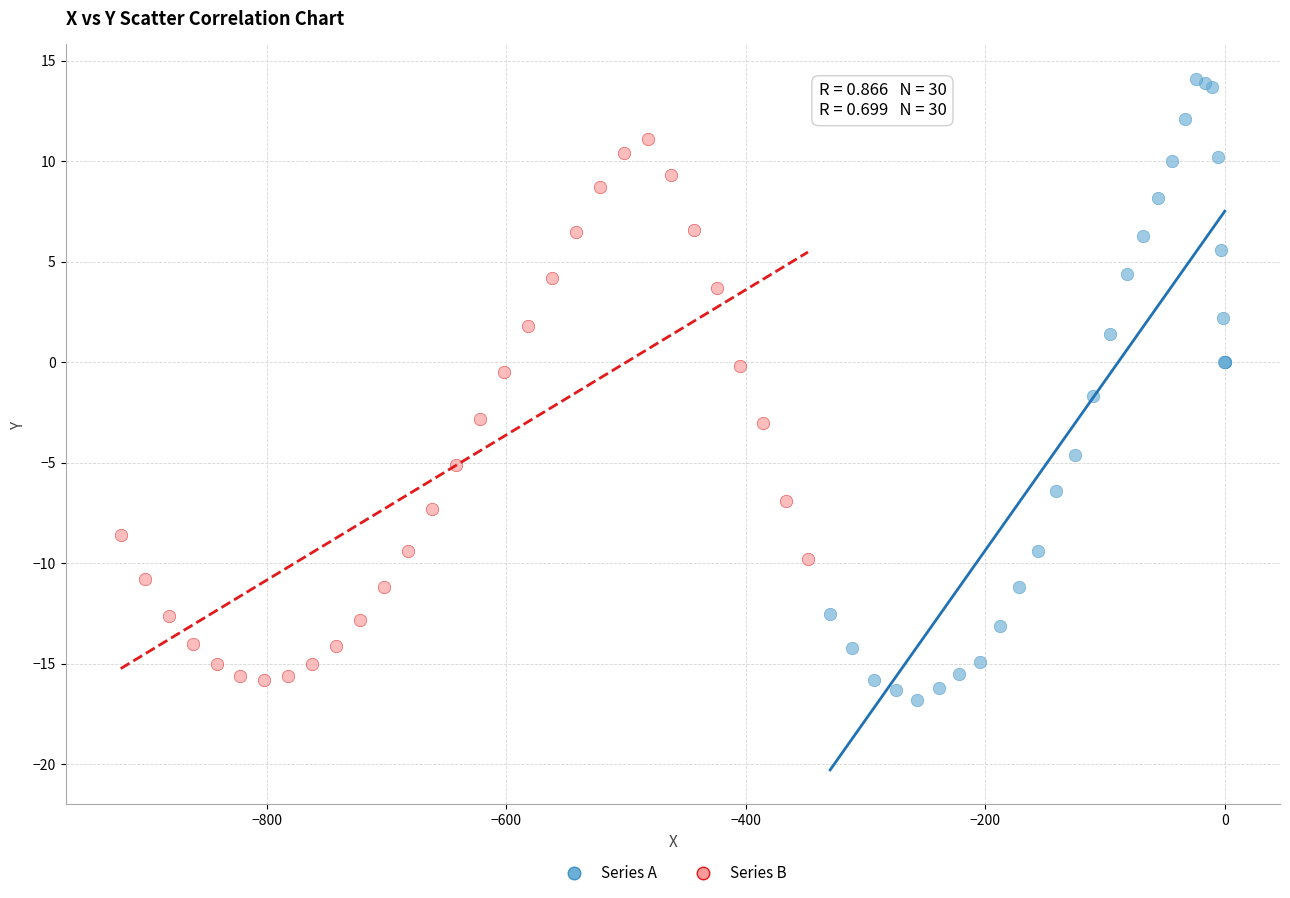

Which series reaches the maximum Y coordinate?

Series A